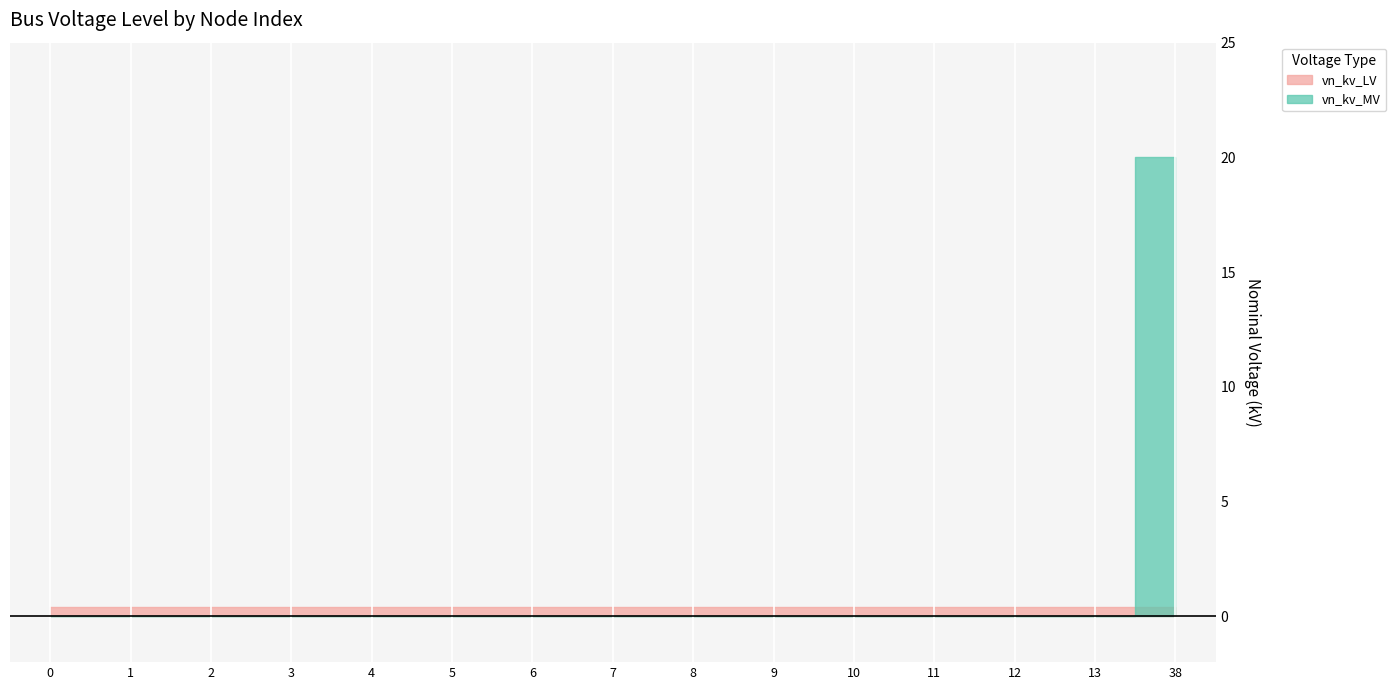

List the labels in order of value, smallest first.

0, 1, 2, 3, 4, 5, 6, 7, 8, 9, 10, 11, 12, 13, 38